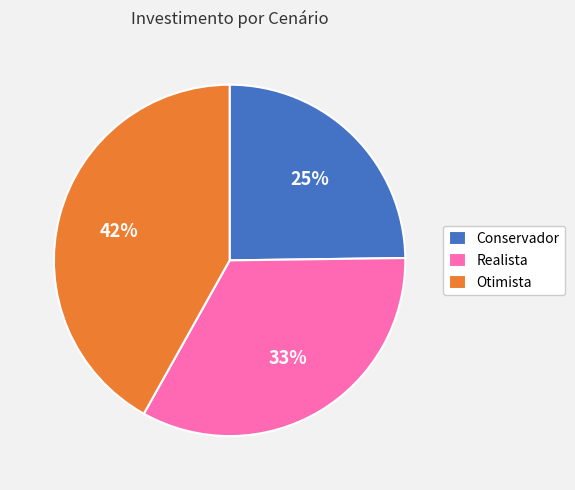

To the nearest percent, what is the difference between the largest and smallest slice percentages?

17%